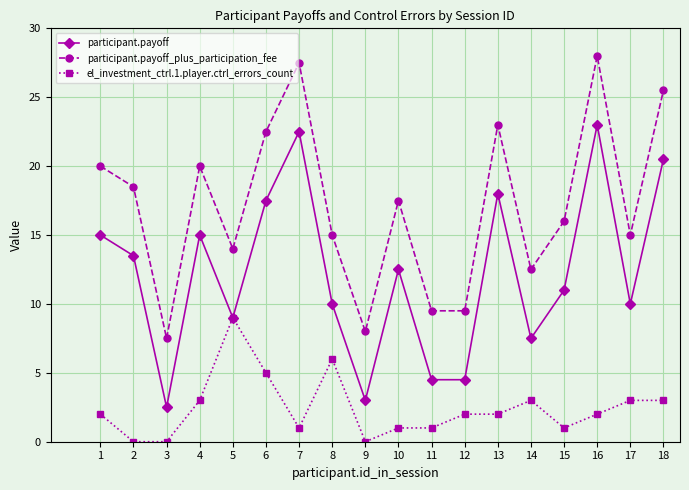

Which series has the largest total across all categories?

participant.payoff_plus_participation_fee